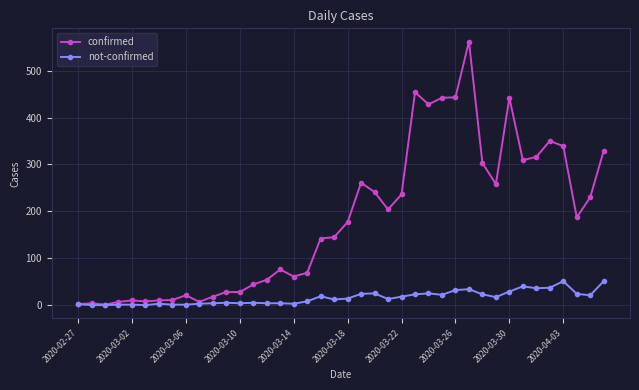

What is the highest value of the not-confirmed series?

51